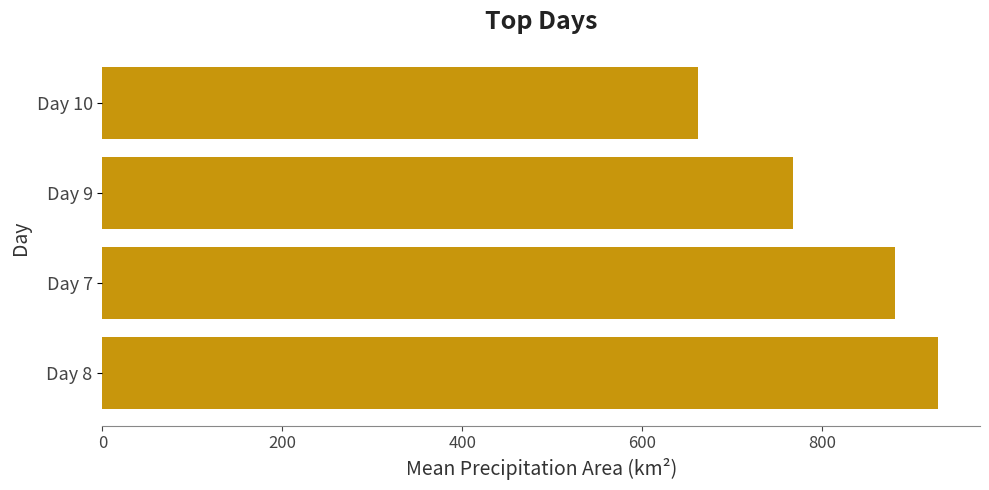

What is the difference between the maximum and minimum values?

266.5